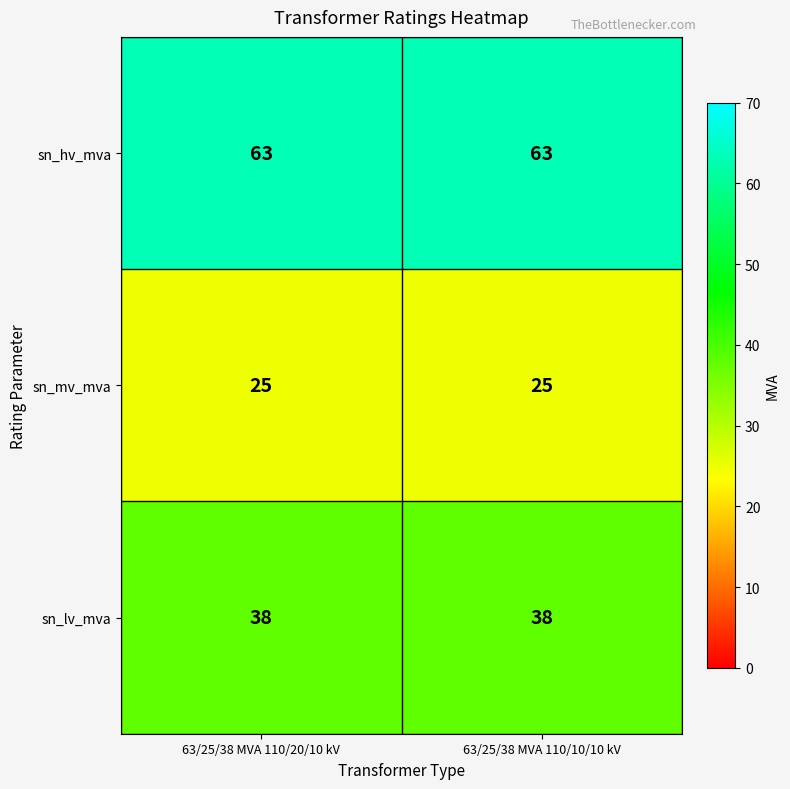

Reading left to right, transcribe all the data shown in this chart.

sn_hv_mva: 63/25/38 MVA 110/20/10 kV=63	63/25/38 MVA 110/10/10 kV=63
sn_mv_mva: 63/25/38 MVA 110/20/10 kV=25	63/25/38 MVA 110/10/10 kV=25
sn_lv_mva: 63/25/38 MVA 110/20/10 kV=38	63/25/38 MVA 110/10/10 kV=38